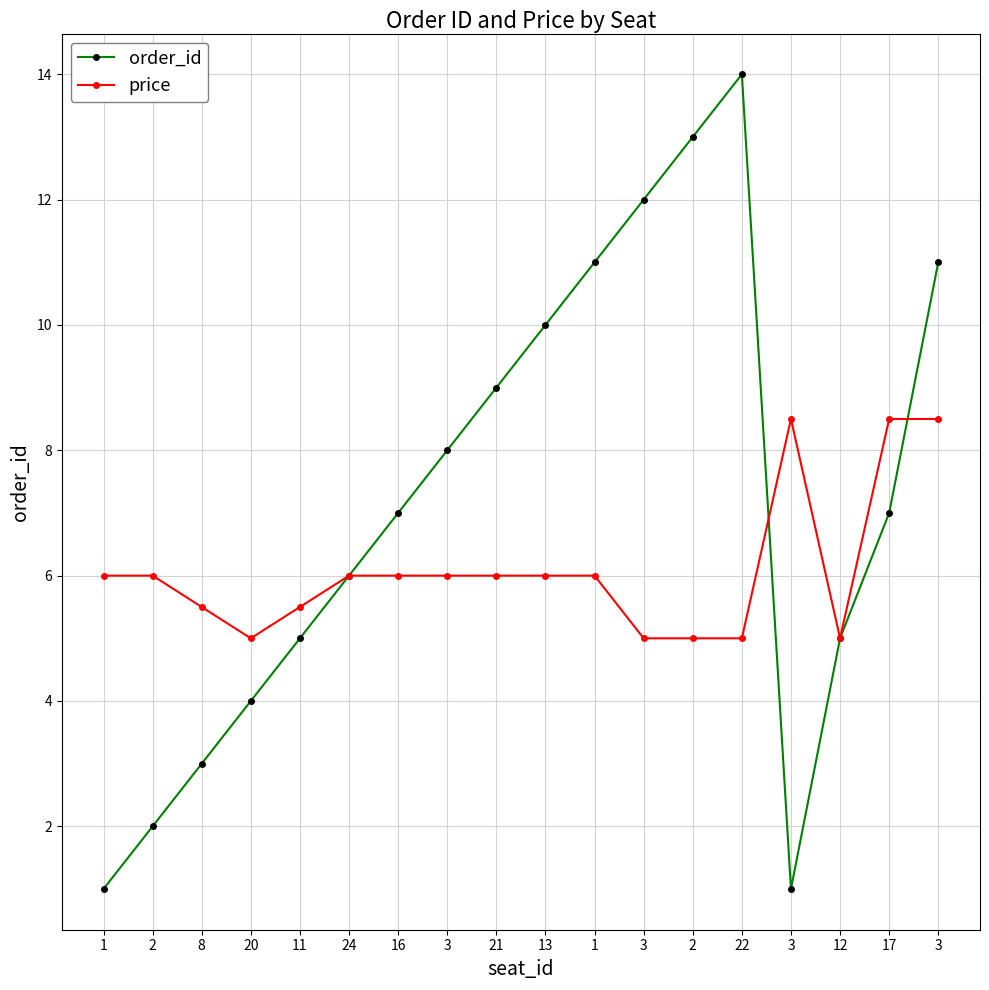

Which series changed the most between 24 and 2?

order_id